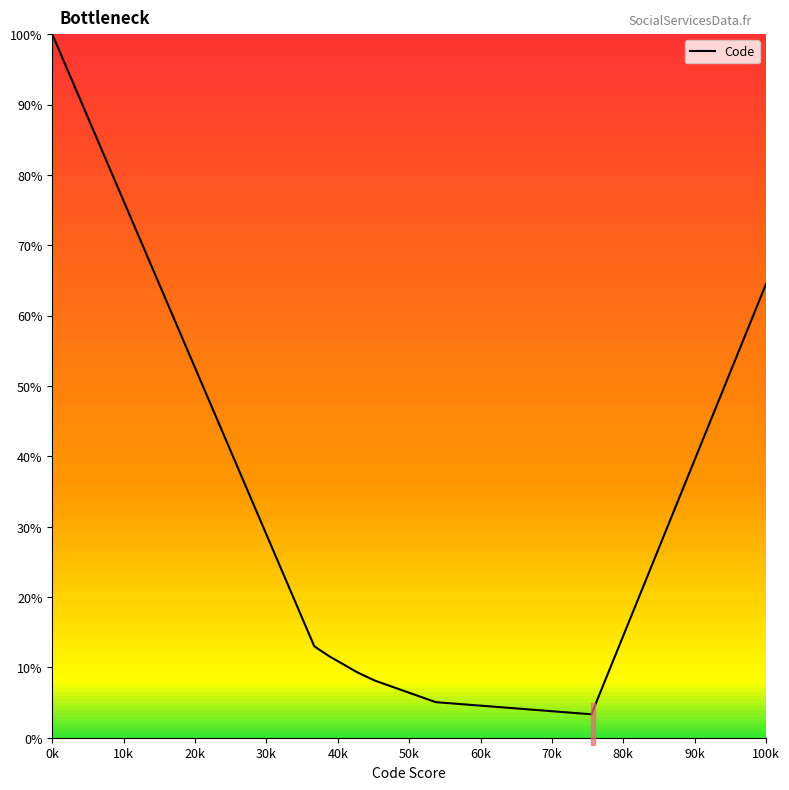

What is the difference between the maximum and minimum values?

96.7